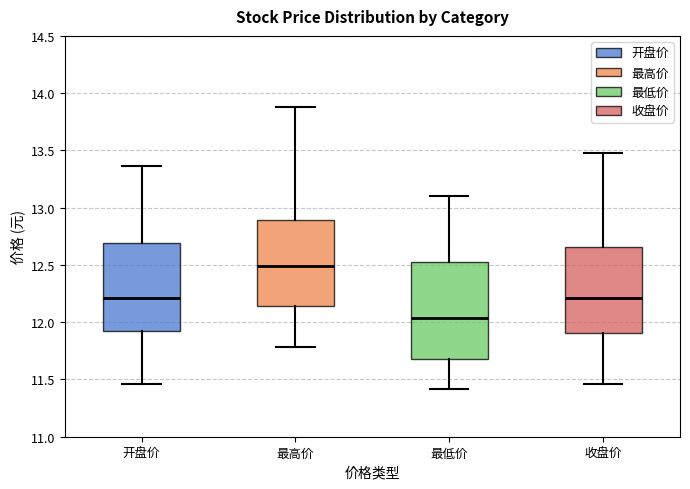

Reading left to right, transcribe this box plot: for each box, give where its median line is, the range the box spans, and where its two whiskers end, as read against the y-axis. The values are not printed on the chart, so give them approximately, as read against the axis.

开盘价: median 12.20, box 11.90 to 12.70, whiskers 11.45 to 13.35
最高价: median 12.50, box 12.15 to 12.90, whiskers 11.80 to 13.90
最低价: median 12.05, box 11.70 to 12.50, whiskers 11.40 to 13.10
收盘价: median 12.20, box 11.90 to 12.65, whiskers 11.45 to 13.50